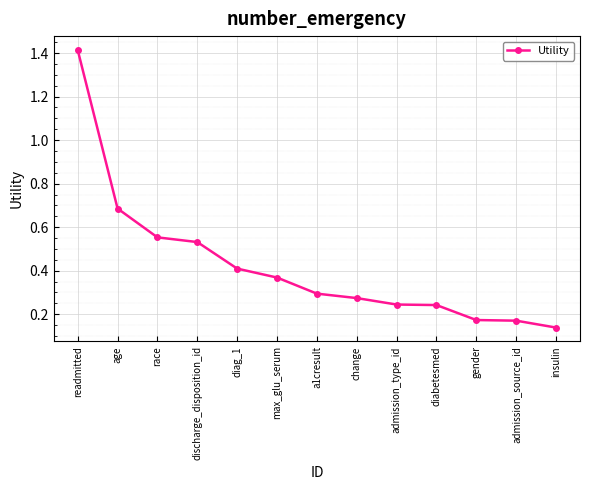

The value at age is 1.1. True or false?

False